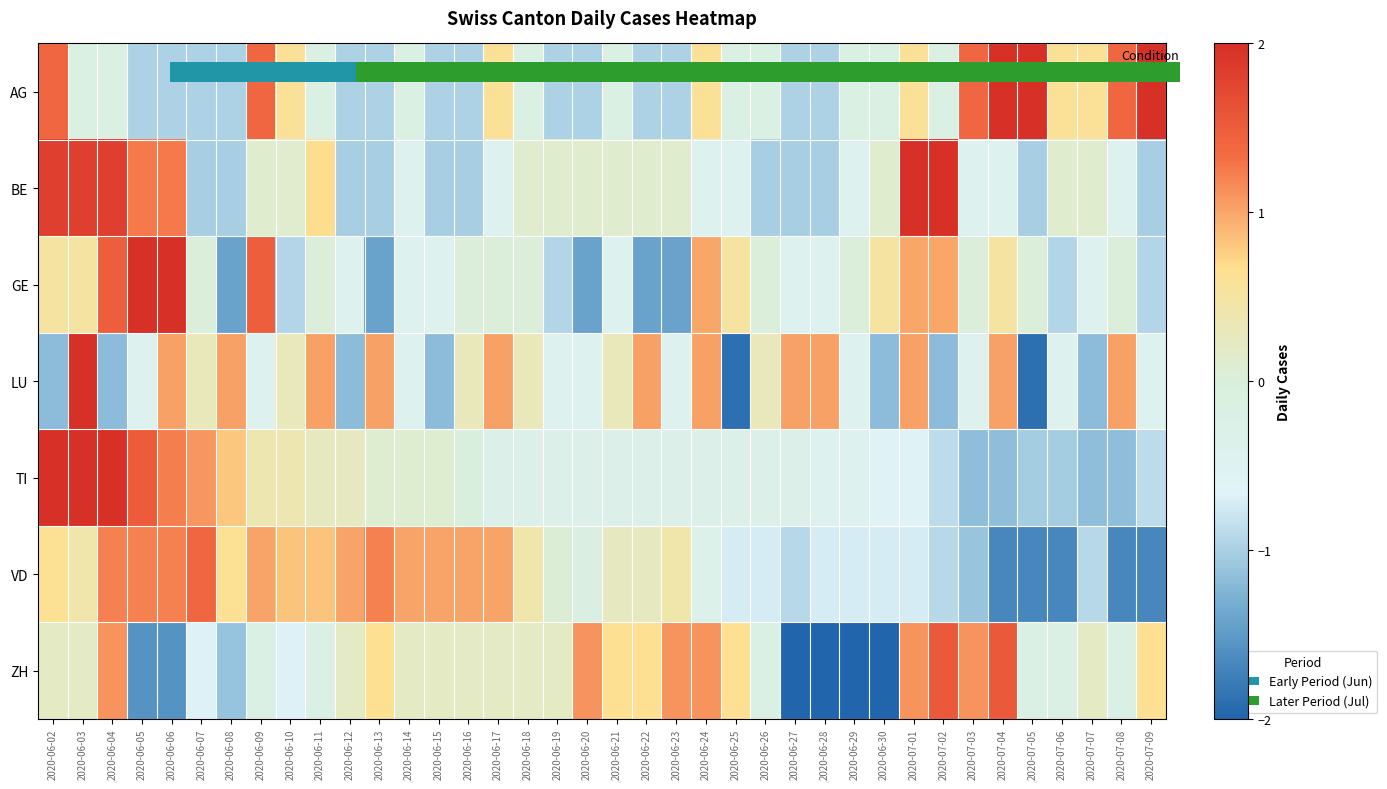

Reading left to right, extract all data points from this chart.

AG: 2020-06-02=1.4	2020-06-03=-0.2	2020-06-04=-0.2	2020-06-05=-1.0	2020-06-06=-1.0	2020-06-07=-1.0	2020-06-08=-1.0	2020-06-09=1.4	2020-06-10=0.6	2020-06-11=-0.2	2020-06-12=-1.0	2020-06-13=-1.0	2020-06-14=-0.2	2020-06-15=-1.0	2020-06-16=-1.0	2020-06-17=0.6	2020-06-18=-0.2	2020-06-19=-1.0	2020-06-20=-1.0	2020-06-21=-0.2	2020-06-22=-1.0	2020-06-23=-1.0	2020-06-24=0.6	2020-06-25=-0.2	2020-06-26=-0.2	2020-06-27=-1.0	2020-06-28=-1.0	2020-06-29=-0.2	2020-06-30=-0.2	2020-07-01=0.6	2020-07-02=-0.2	2020-07-03=1.4	2020-07-04=2.2	2020-07-05=2.2	2020-07-06=0.6	2020-07-07=0.6	2020-07-08=1.4	2020-07-09=2.2
BE: 2020-06-02=1.8	2020-06-03=1.8	2020-06-04=1.8	2020-06-05=1.3	2020-06-06=1.3	2020-06-07=-1.0	2020-06-08=-1.0	2020-06-09=0.1	2020-06-10=0.1	2020-06-11=0.7	2020-06-12=-1.0	2020-06-13=-1.0	2020-06-14=-0.4	2020-06-15=-1.0	2020-06-16=-1.0	2020-06-17=-0.4	2020-06-18=0.1	2020-06-19=0.1	2020-06-20=0.1	2020-06-21=0.1	2020-06-22=0.1	2020-06-23=0.1	2020-06-24=-0.4	2020-06-25=-0.4	2020-06-26=-1.0	2020-06-27=-1.0	2020-06-28=-1.0	2020-06-29=-0.4	2020-06-30=0.1	2020-07-01=2.4	2020-07-02=2.4	2020-07-03=-0.4	2020-07-04=-0.4	2020-07-05=-1.0	2020-07-06=0.1	2020-07-07=0.1	2020-07-08=-0.4	2020-07-09=-1.0
GE: 2020-06-02=0.5	2020-06-03=0.5	2020-06-04=1.5	2020-06-05=2.9	2020-06-06=2.4	2020-06-07=0.0	2020-06-08=-1.4	2020-06-09=1.5	2020-06-10=-0.9	2020-06-11=0.0	2020-06-12=-0.5	2020-06-13=-1.4	2020-06-14=-0.5	2020-06-15=-0.5	2020-06-16=0.0	2020-06-17=0.0	2020-06-18=0.0	2020-06-19=-0.9	2020-06-20=-1.4	2020-06-21=-0.5	2020-06-22=-1.4	2020-06-23=-1.4	2020-06-24=1.0	2020-06-25=0.5	2020-06-26=0.0	2020-06-27=-0.5	2020-06-28=-0.5	2020-06-29=0.0	2020-06-30=0.5	2020-07-01=1.0	2020-07-02=1.0	2020-07-03=0.0	2020-07-04=0.5	2020-07-05=0.0	2020-07-06=-0.9	2020-07-07=-0.5	2020-07-08=0.0	2020-07-09=-0.9
LU: 2020-06-02=-1.2	2020-06-03=2.5	2020-06-04=-1.2	2020-06-05=-0.4	2020-06-06=1.0	2020-06-07=0.3	2020-06-08=1.0	2020-06-09=-0.4	2020-06-10=0.3	2020-06-11=1.0	2020-06-12=-1.2	2020-06-13=1.0	2020-06-14=-0.4	2020-06-15=-1.2	2020-06-16=0.3	2020-06-17=1.0	2020-06-18=0.3	2020-06-19=-0.4	2020-06-20=-0.4	2020-06-21=0.3	2020-06-22=1.0	2020-06-23=-0.4	2020-06-24=1.0	2020-06-25=-1.9	2020-06-26=0.3	2020-06-27=1.0	2020-06-28=1.0	2020-06-29=-0.4	2020-06-30=-1.2	2020-07-01=1.0	2020-07-02=-1.2	2020-07-03=-0.4	2020-07-04=1.0	2020-07-05=-1.9	2020-07-06=-0.4	2020-07-07=-1.2	2020-07-08=1.0	2020-07-09=-0.4
TI: 2020-06-02=2.9	2020-06-03=2.6	2020-06-04=2.3	2020-06-05=1.5	2020-06-06=1.2	2020-06-07=1.1	2020-06-08=0.8	2020-06-09=0.4	2020-06-10=0.4	2020-06-11=0.2	2020-06-12=0.2	2020-06-13=0.1	2020-06-14=0.1	2020-06-15=0.1	2020-06-16=-0.0	2020-06-17=-0.3	2020-06-18=-0.3	2020-06-19=-0.3	2020-06-20=-0.3	2020-06-21=-0.3	2020-06-22=-0.3	2020-06-23=-0.3	2020-06-24=-0.3	2020-06-25=-0.3	2020-06-26=-0.3	2020-06-27=-0.3	2020-06-28=-0.5	2020-06-29=-0.5	2020-06-30=-0.6	2020-07-01=-0.6	2020-07-02=-0.9	2020-07-03=-1.2	2020-07-04=-1.2	2020-07-05=-1.0	2020-07-06=-1.0	2020-07-07=-1.2	2020-07-08=-1.2	2020-07-09=-0.9
VD: 2020-06-02=0.6	2020-06-03=0.4	2020-06-04=1.2	2020-06-05=1.2	2020-06-06=1.2	2020-06-07=1.4	2020-06-08=0.6	2020-06-09=1.0	2020-06-10=0.8	2020-06-11=0.8	2020-06-12=1.0	2020-06-13=1.2	2020-06-14=1.0	2020-06-15=1.0	2020-06-16=1.0	2020-06-17=1.0	2020-06-18=0.4	2020-06-19=0.1	2020-06-20=-0.1	2020-06-21=0.2	2020-06-22=0.2	2020-06-23=0.4	2020-06-24=-0.3	2020-06-25=-0.7	2020-06-26=-0.7	2020-06-27=-0.9	2020-06-28=-0.7	2020-06-29=-0.7	2020-06-30=-0.7	2020-07-01=-0.7	2020-07-02=-0.9	2020-07-03=-1.1	2020-07-04=-1.7	2020-07-05=-1.7	2020-07-06=-1.7	2020-07-07=-0.9	2020-07-08=-1.7	2020-07-09=-1.7
ZH: 2020-06-02=0.2	2020-06-03=0.2	2020-06-04=1.1	2020-06-05=-1.6	2020-06-06=-1.6	2020-06-07=-0.7	2020-06-08=-1.1	2020-06-09=-0.2	2020-06-10=-0.7	2020-06-11=-0.2	2020-06-12=0.2	2020-06-13=0.7	2020-06-14=0.2	2020-06-15=0.2	2020-06-16=0.2	2020-06-17=0.2	2020-06-18=0.2	2020-06-19=0.2	2020-06-20=1.1	2020-06-21=0.7	2020-06-22=0.7	2020-06-23=1.1	2020-06-24=1.1	2020-06-25=0.7	2020-06-26=-0.2	2020-06-27=-2.0	2020-06-28=-2.0	2020-06-29=-2.0	2020-06-30=-2.0	2020-07-01=1.1	2020-07-02=1.5	2020-07-03=1.1	2020-07-04=1.5	2020-07-05=-0.2	2020-07-06=-0.2	2020-07-07=0.2	2020-07-08=-0.2	2020-07-09=0.7